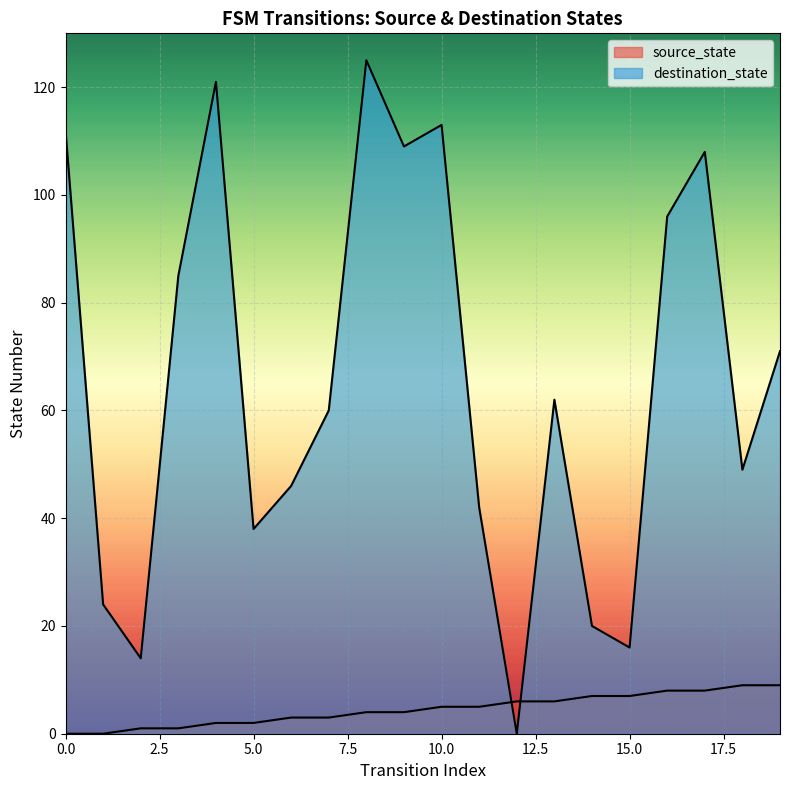

The source_state series shows 11 at 17. True or false?

False